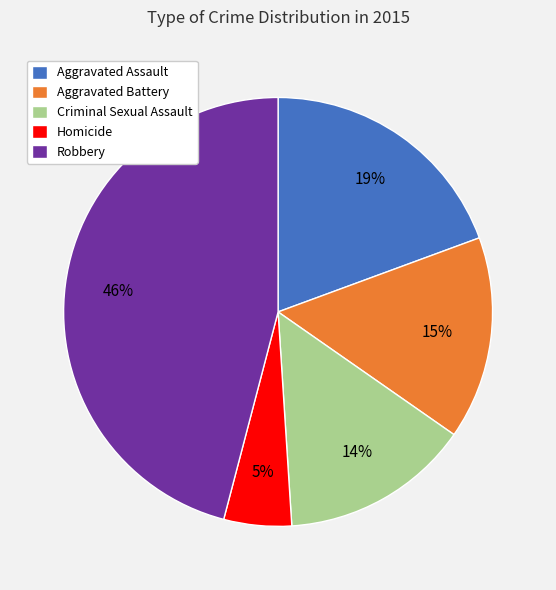

The Homicide slice represents 5% of the pie. True or false?

True